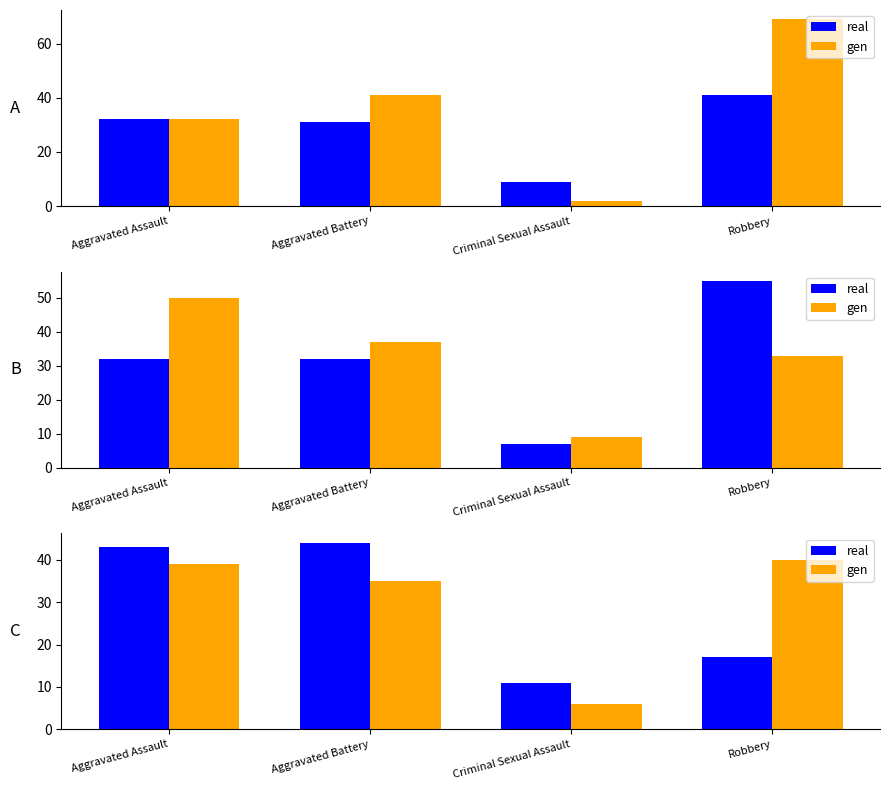

At which category does the chart reach its minimum across all series?

Criminal Sexual Assault